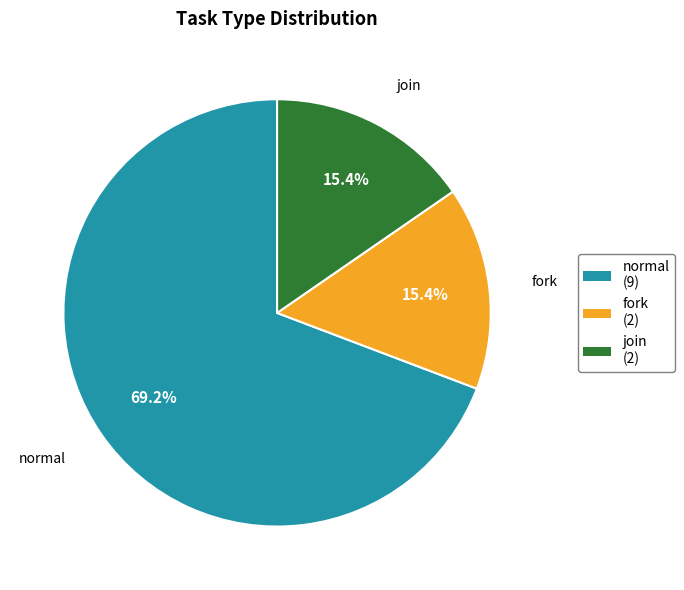

Does any single category account for the majority?

Yes